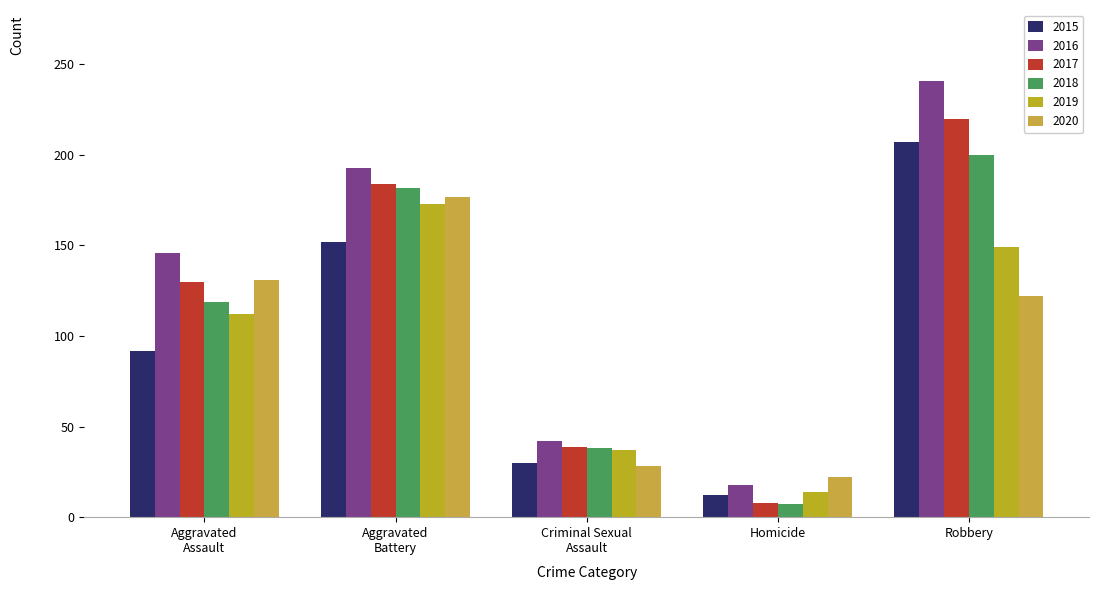

Are the bars grouped side by side (vs. stacked)?

Yes